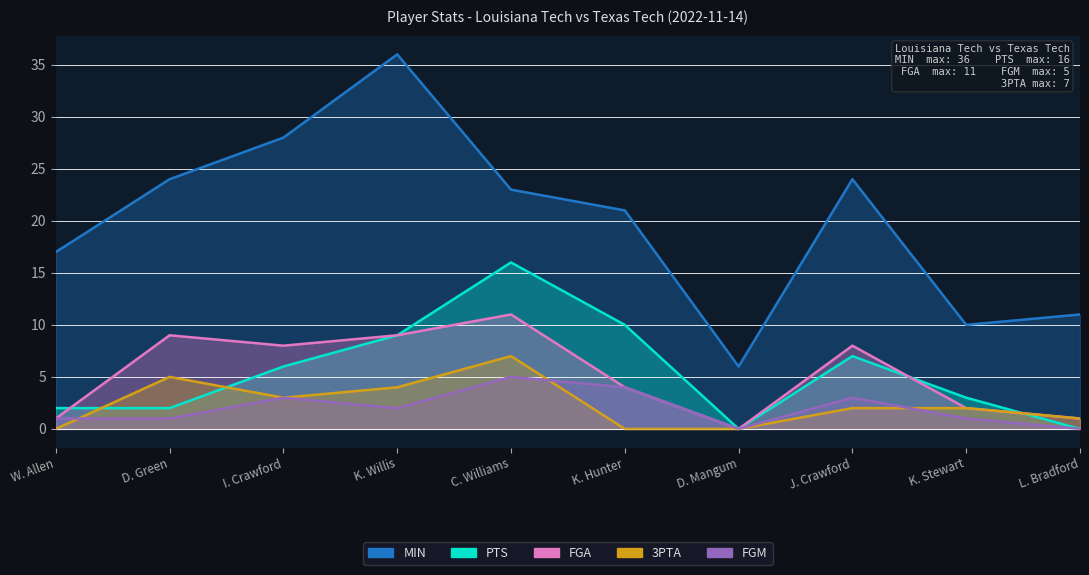

Reading left to right, what are all the values shown in this chart?

MIN: 17	24	28	36	23	21	6	24	10	11
PTS: 2	2	6	9	16	10	0	7	3	0
FGA: 1	9	8	9	11	4	0	8	2	1
3PTA: 0	5	3	4	7	0	0	2	2	1
FGM: 1	1	3	2	5	4	0	3	1	0